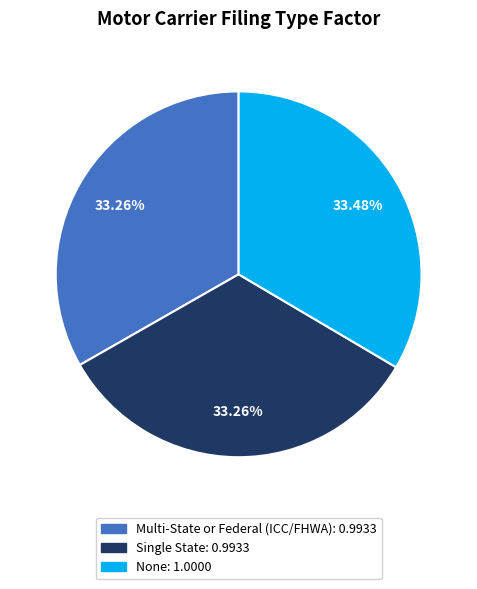

Do None and Multi-State or Federal (ICC/FHWA) together represent more than half of the pie?

Yes